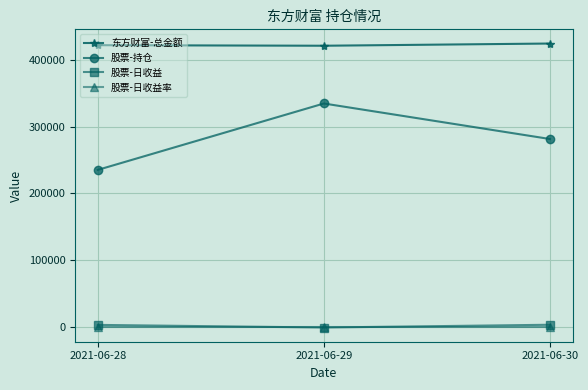

The 东方财富-总金额 series shows 424153.9 at 2021-06-30. True or false?

True